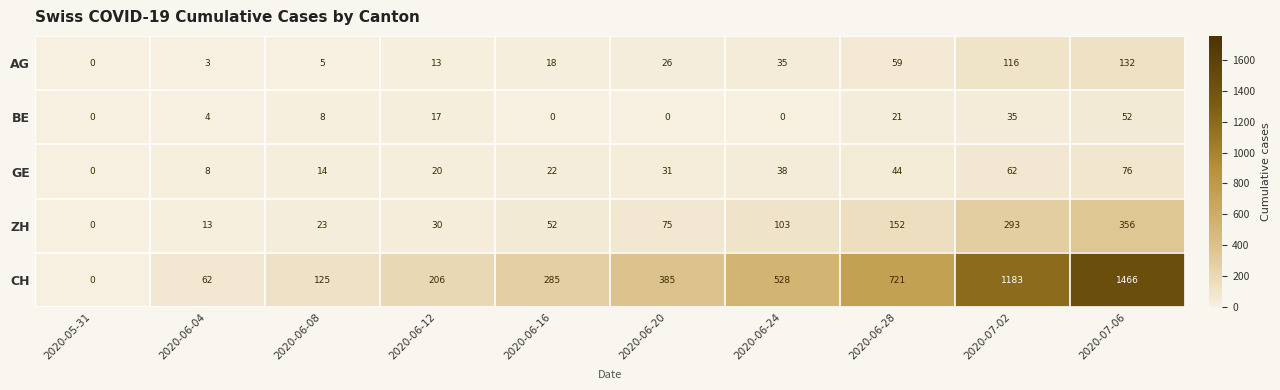

At how many categories does at least one series exceed 337?

5